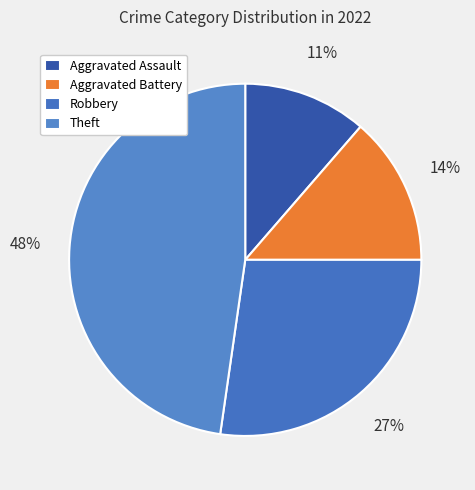

Does Aggravated Assault account for over 50% of the chart?

No